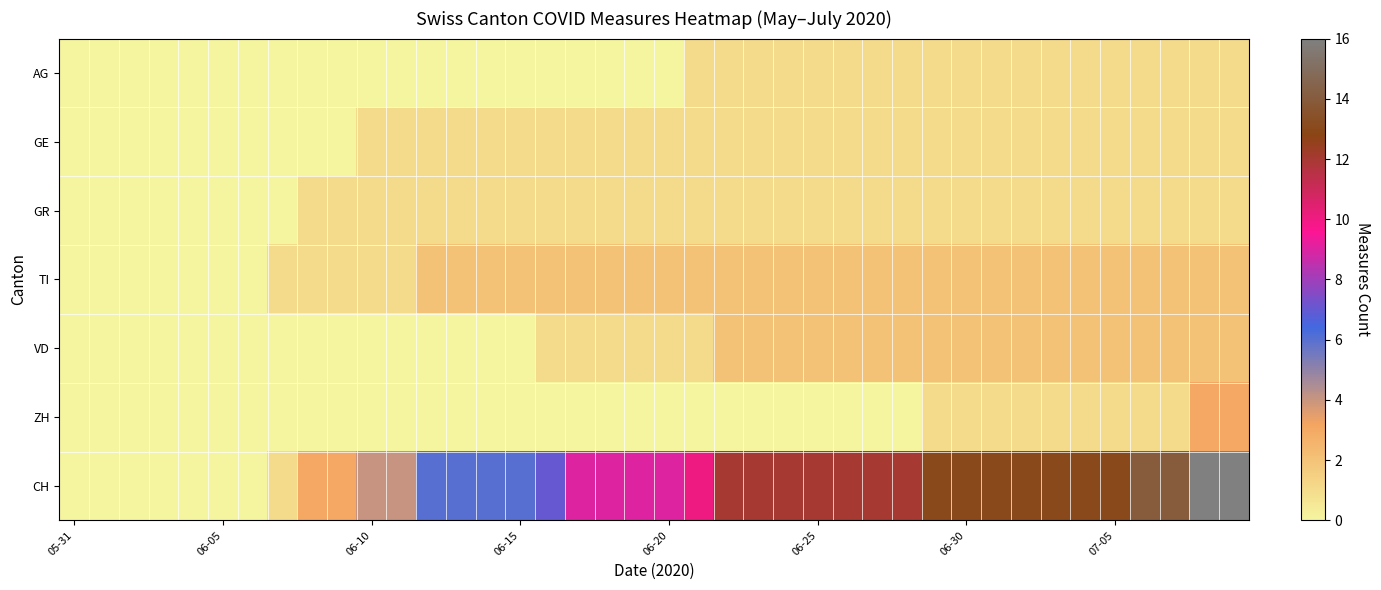

List the series in order of their peak value, highest first.

CH, ZH, TI, VD, AG, GE, GR